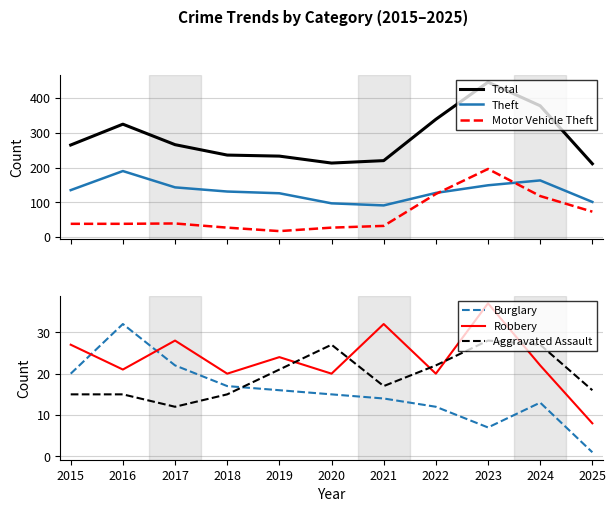

In Robbery, how many points are higher than both neighbors (excluding endpoints)?

4